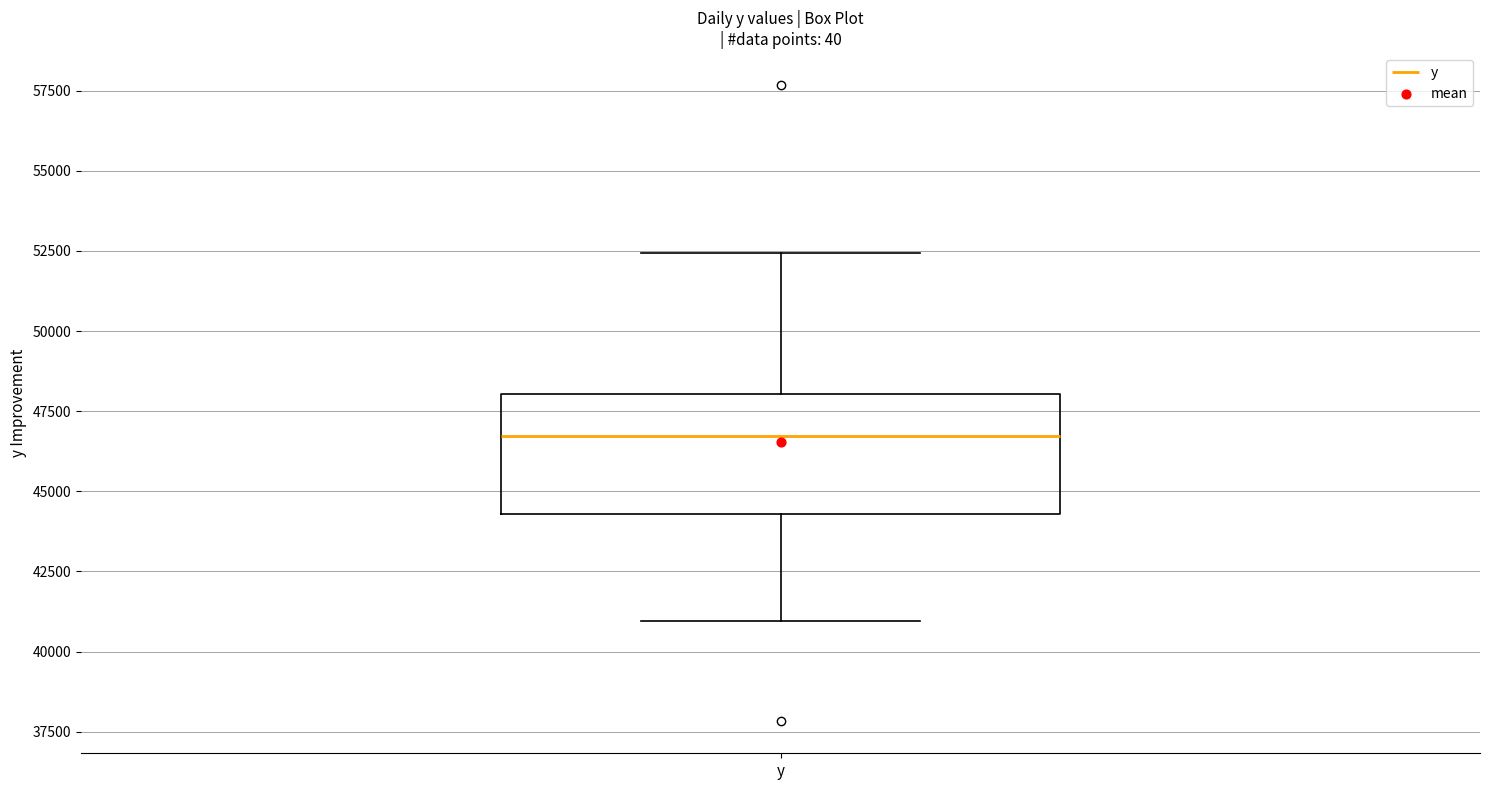

Read this box plot against the y-axis: the position of the median line, the range covered by the box, and the ends of both whiskers. The values are not printed on the chart, so give them approximately, as read against the axis.

median 46500, box 44500 to 48000, whiskers 41000 to 52500